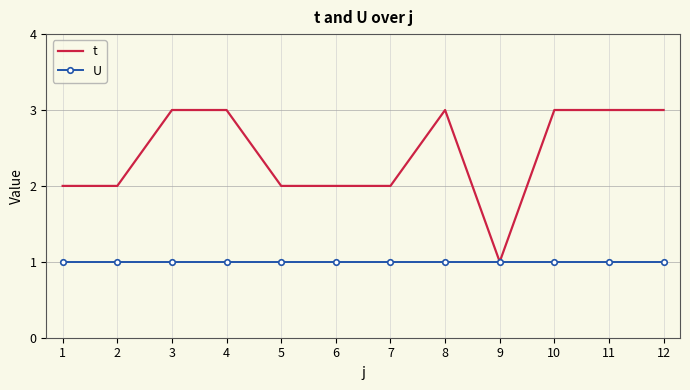

What is the total value across all series at 12?

4